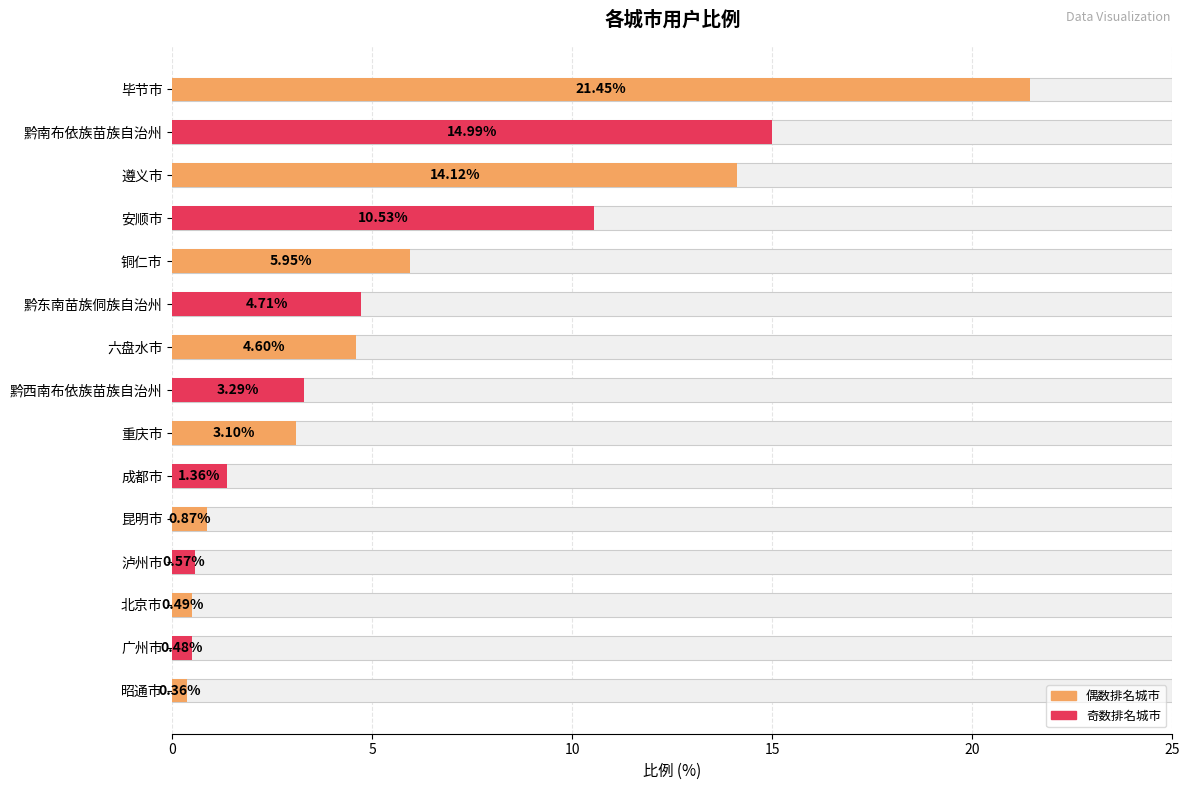

Reading left to right, transcribe all the data shown in this chart.

21.4	15.0	14.1	10.5	6.0	4.7	4.6	3.3	3.1	1.4	0.9	0.6	0.5	0.5	0.4